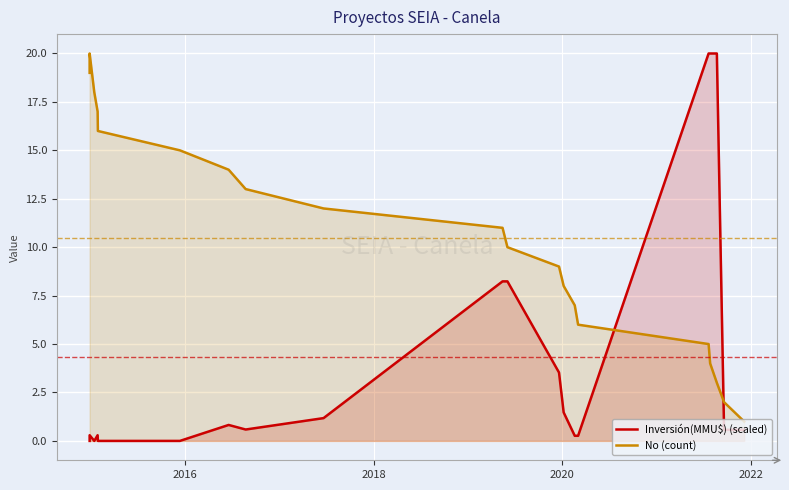

The Inversión(MMU$) (scaled) series shows 0.0 at 2022. True or false?

True